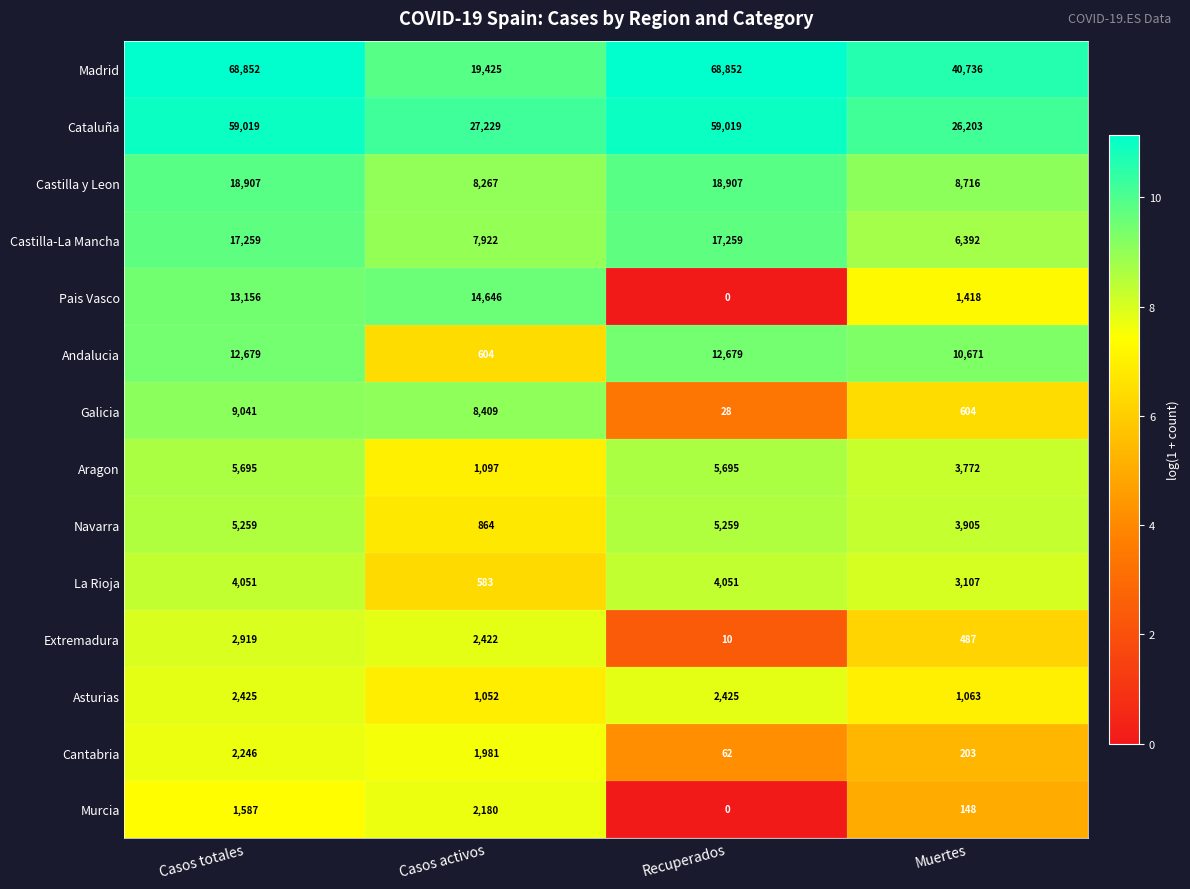

At which label does Extremadura reach its minimum?

Recuperados